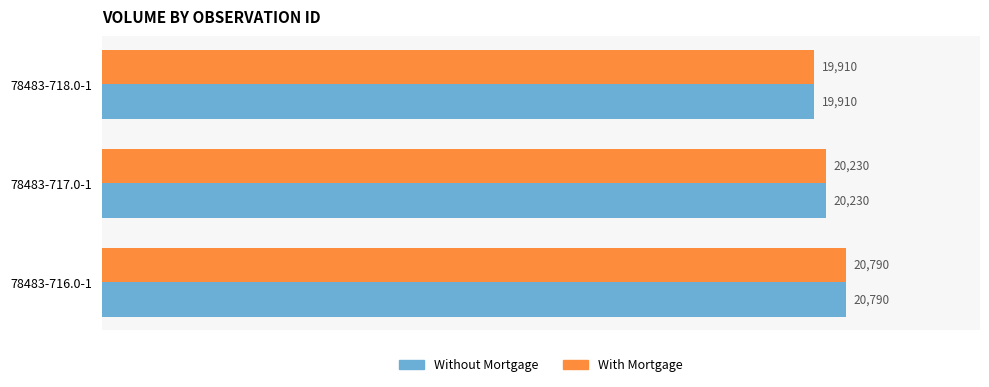

What is the lowest value of the With Mortgage series?

19910